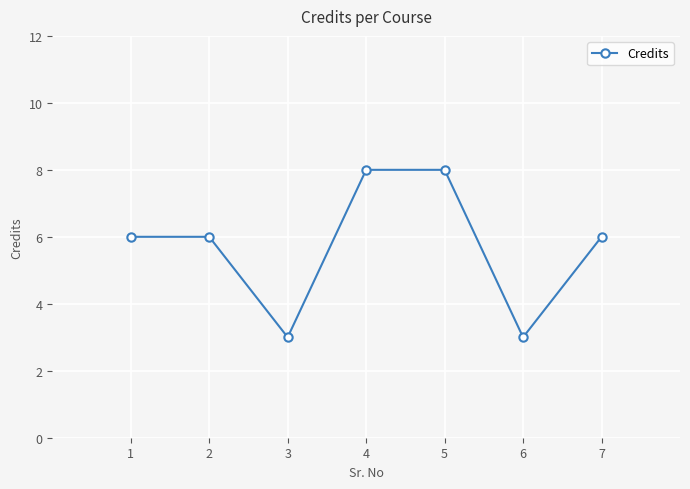

Approximately how many times larger is the value at 1 compared to 6?

2.0